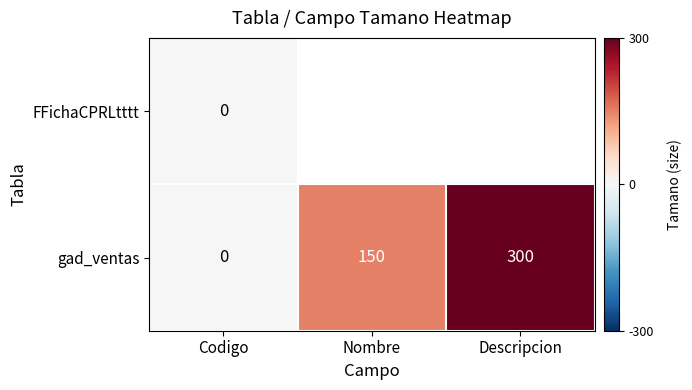

Rank the categories by gad_ventas value from lowest to highest.

Codigo, Nombre, Descripcion